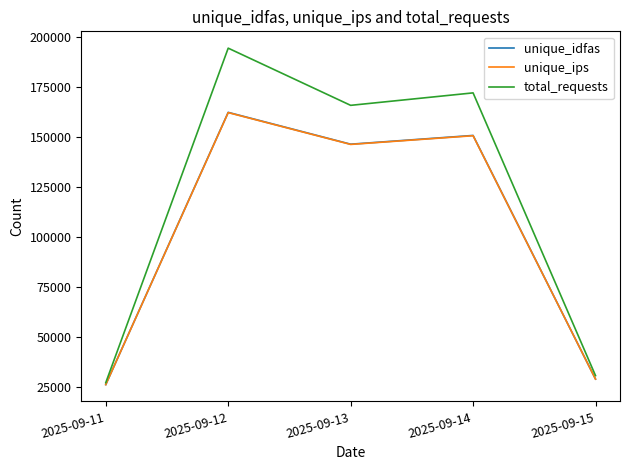

How many lines are shown in the chart?

3